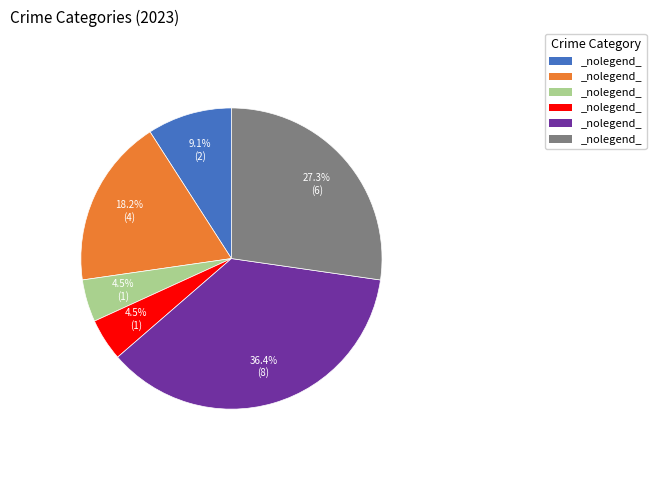

Does any single category account for the majority?

No